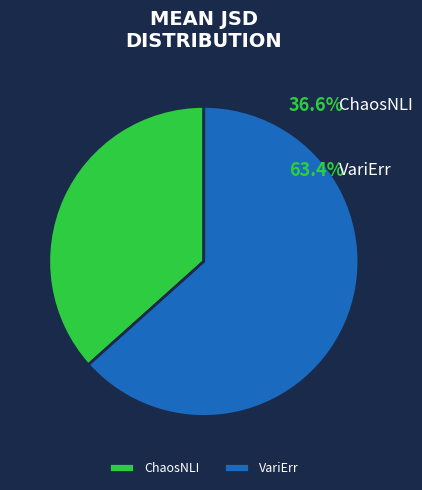

Count the number of slices in the pie.

2